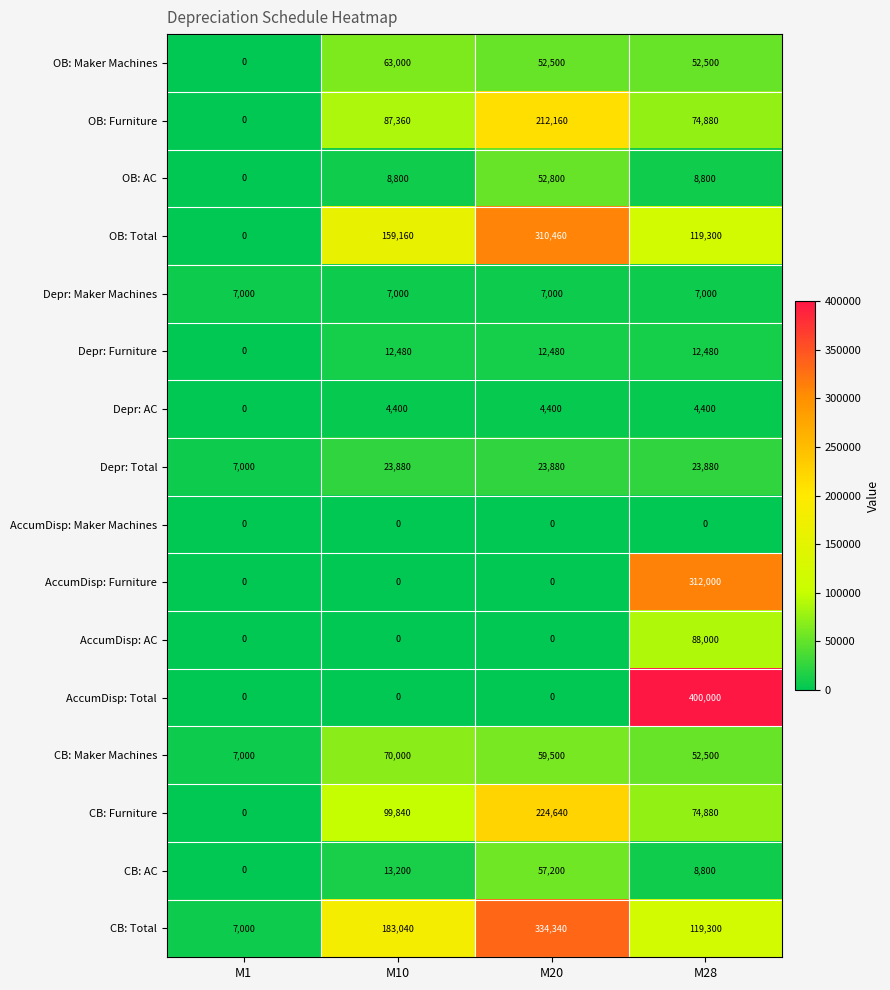

Rank the series by their maximum value, from lowest to highest.

AccumDisp: Maker Machines, Depr: AC, Depr: Maker Machines, Depr: Furniture, Depr: Total, OB: AC, CB: AC, OB: Maker Machines, CB: Maker Machines, AccumDisp: AC, OB: Furniture, CB: Furniture, OB: Total, AccumDisp: Furniture, CB: Total, AccumDisp: Total